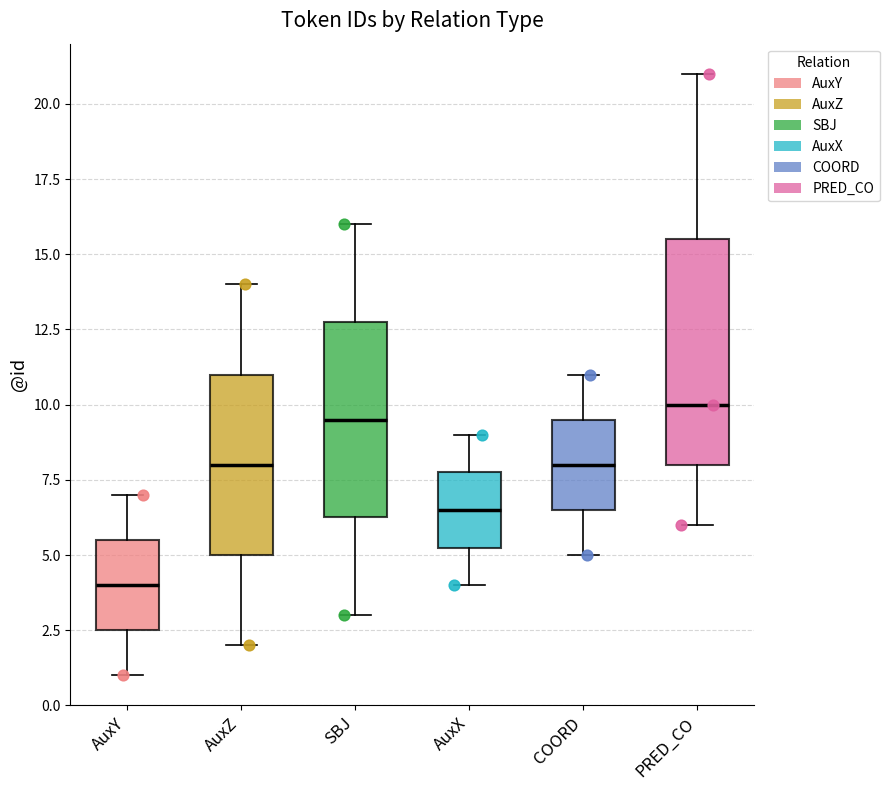

Reading left to right, transcribe this box plot: for each box, give where its median line is, the range the box spans, and where its two whiskers end, as read against the y-axis. The values are not printed on the chart, so give them approximately, as read against the axis.

AuxY: median 4.0, box 2.5 to 5.5, whiskers 1.0 to 7.0
AuxZ: median 8.0, box 5.0 to 11.0, whiskers 2.0 to 14.0
SBJ: median 9.5, box 6.5 to 13.0, whiskers 3.0 to 16.0
AuxX: median 6.5, box 5.5 to 8.0, whiskers 4.0 to 9.0
COORD: median 8.0, box 6.5 to 9.5, whiskers 5.0 to 11.0
PRED_CO: median 10.0, box 8.0 to 15.5, whiskers 6.0 to 21.0